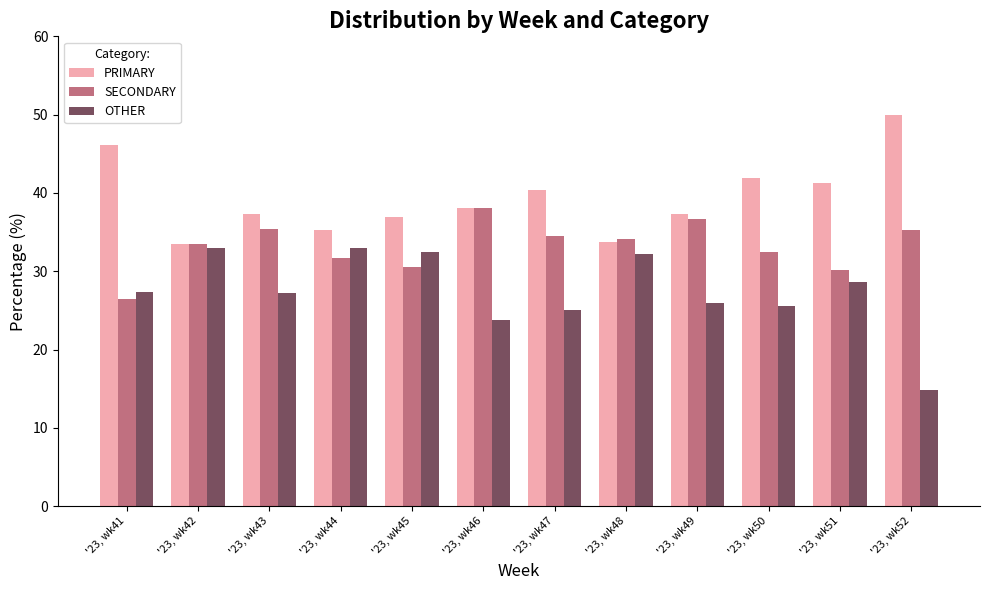

Which label corresponds to the smallest value in the chart?

'23, wk52